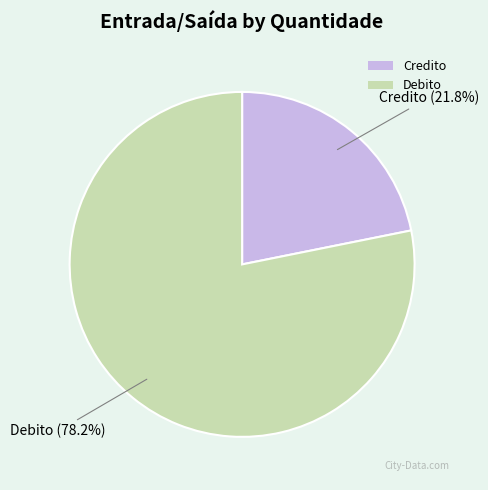

Is it true that Debito is 89% of the pie?

False